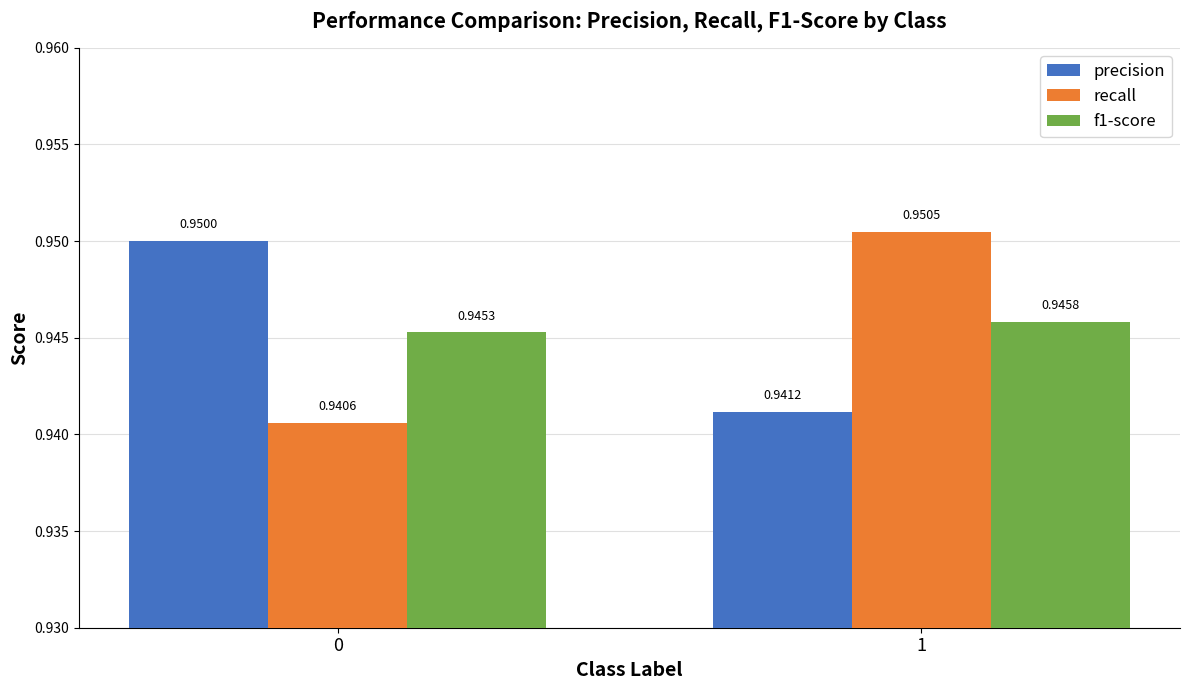

What is the sum of the precision values at 0 and 1?

1.9